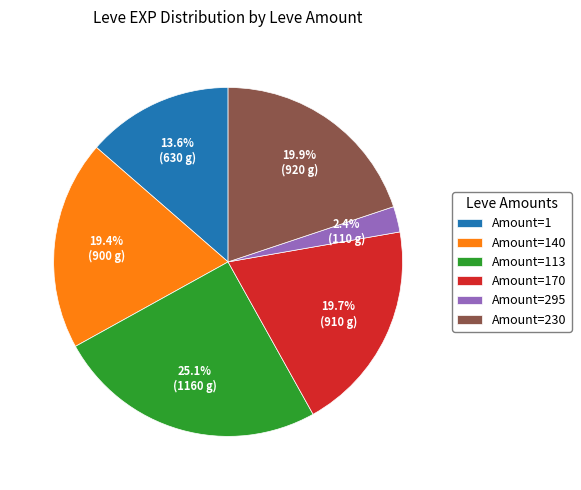

Between Amount=140 and Amount=295, which is larger?

Amount=140